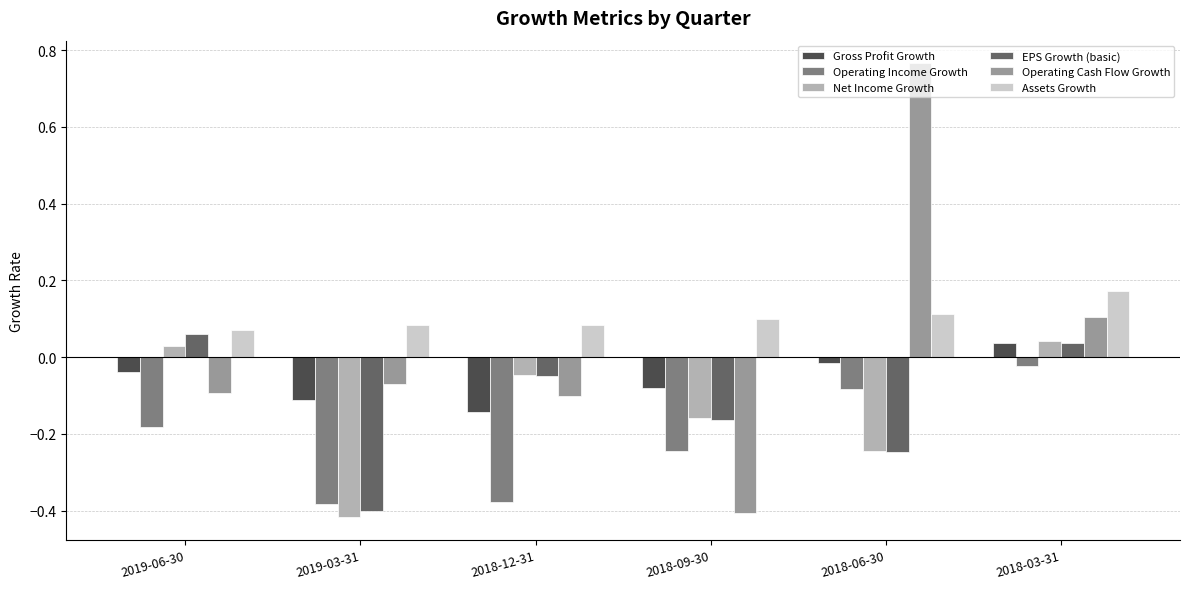

What is the spread (max minus min) of values at 2019-03-31?

0.5